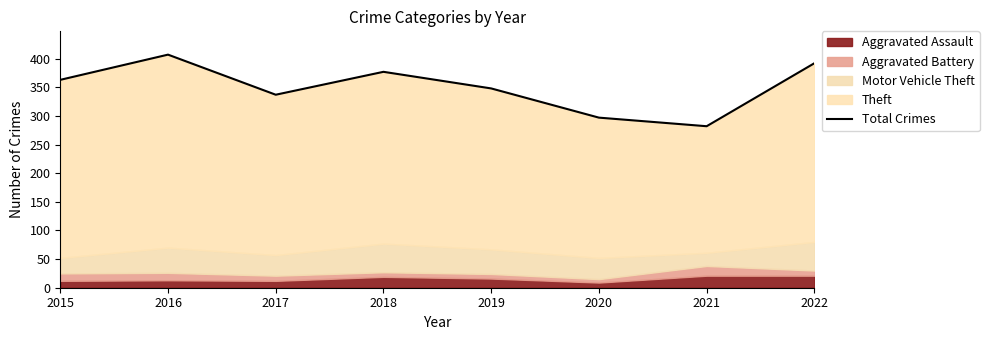

What is the change in value from 2018 to 2021?

-95